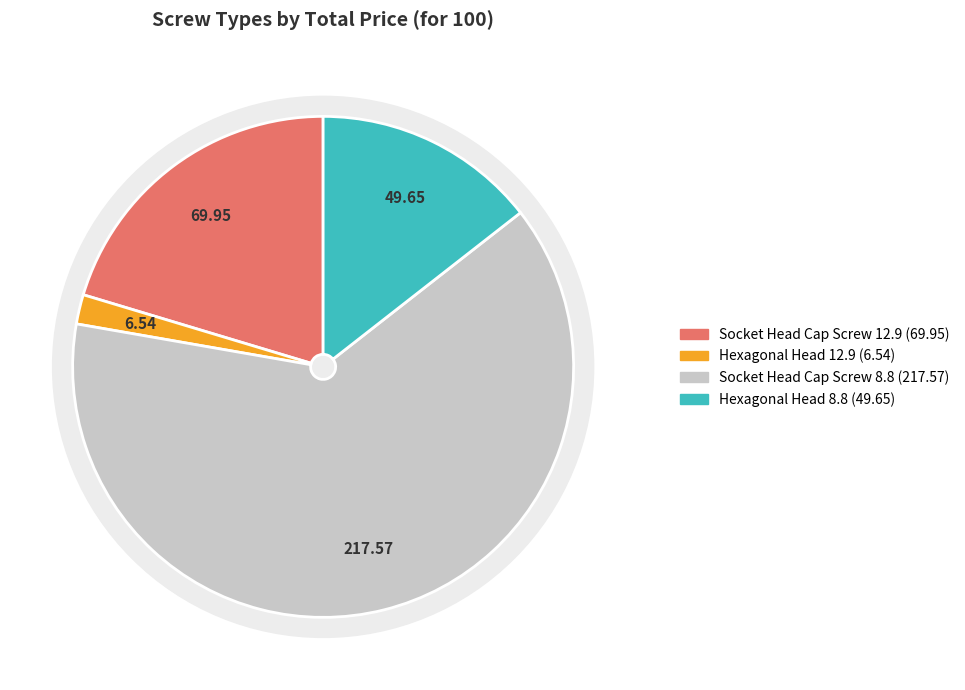

To the nearest percent, what percentage of the pie is Socket Head Cap Screw (Grade 12.9)?

20%